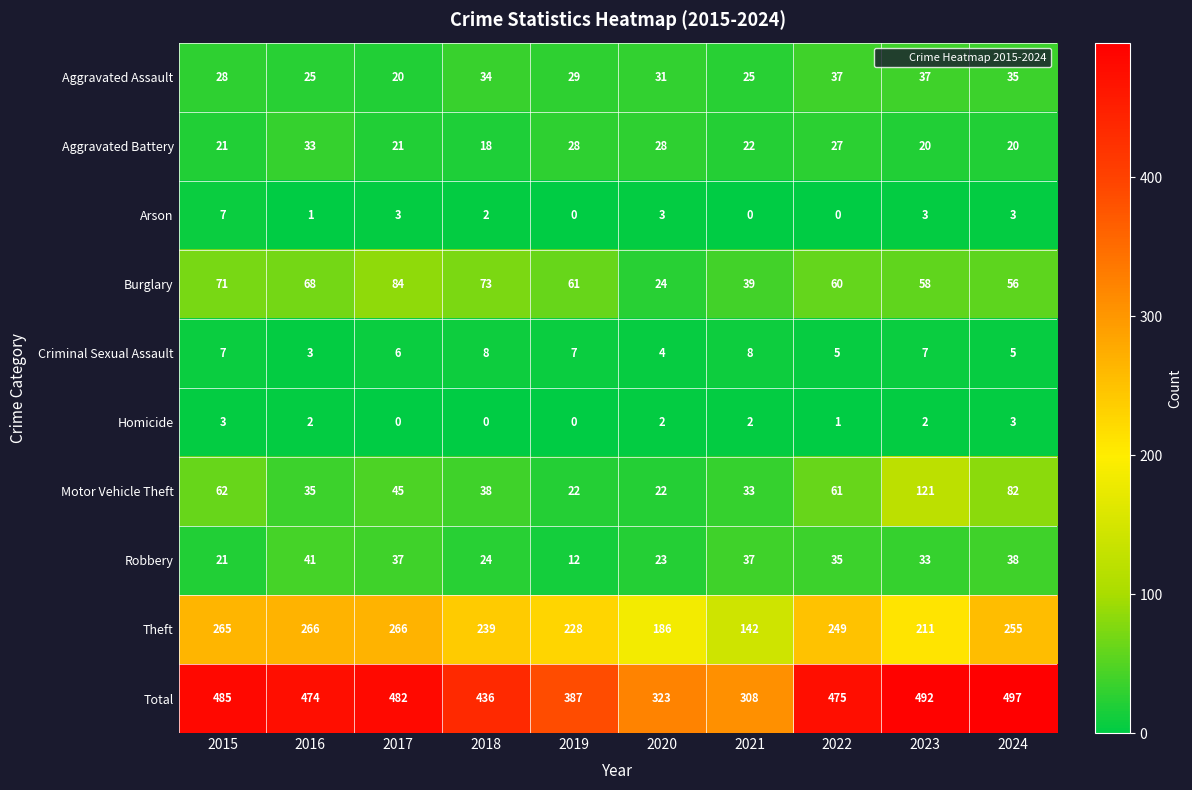

Which series has the widest spread of values?

Total